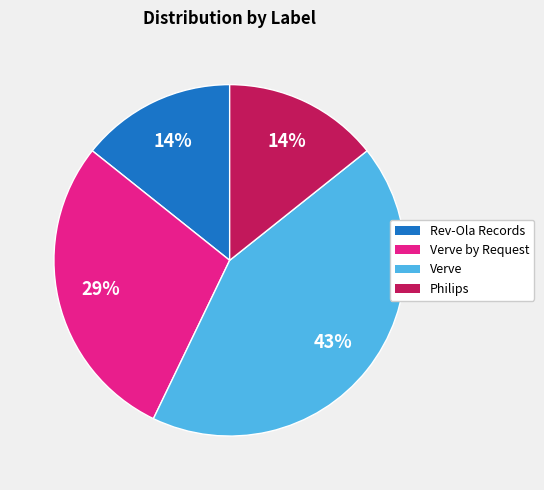

How many slices are in this pie chart?

4